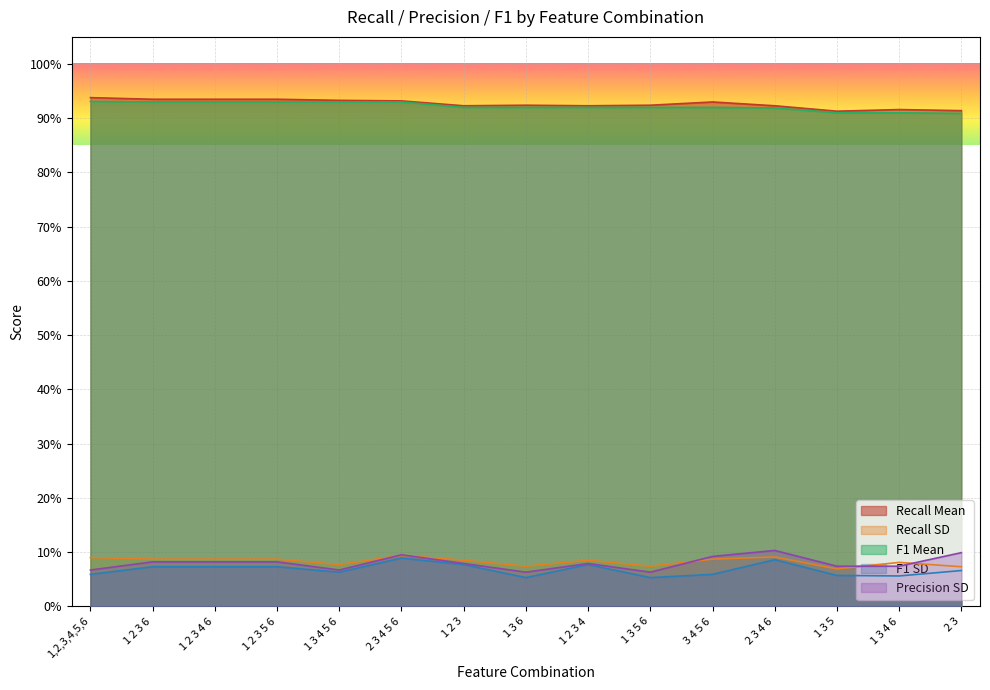

True or false: Recall_sd has more than 0 points higher than both neighbors.

True